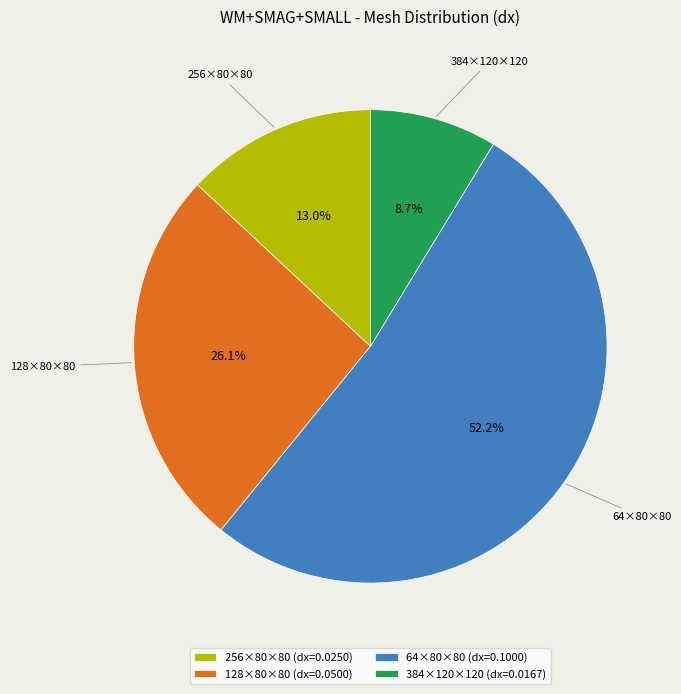

Which category has the biggest portion of the pie?

64×80×80